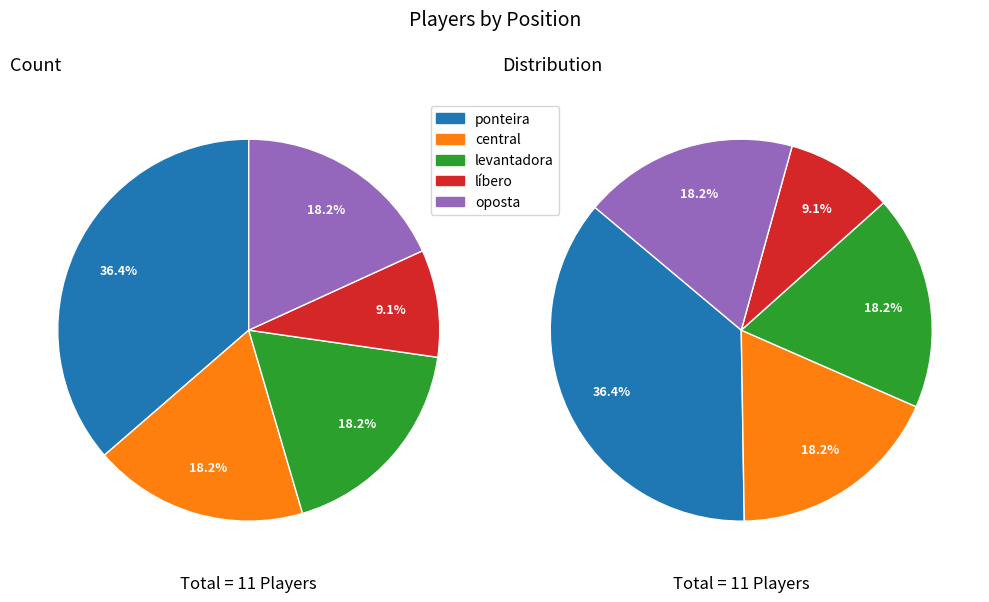

Count the number of slices in the pie.

5